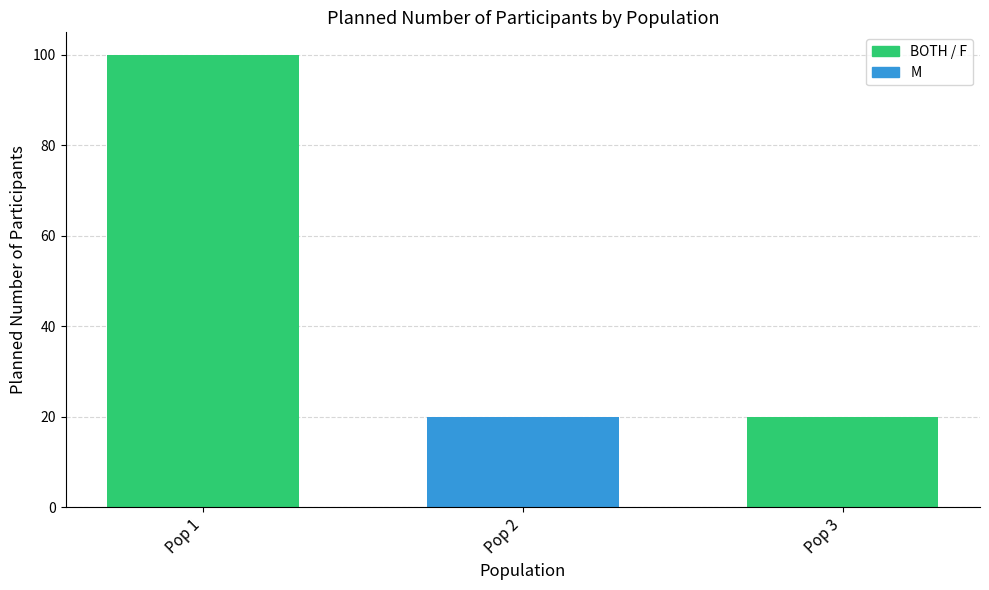

Which category has the highest value across all series?

Pop 1